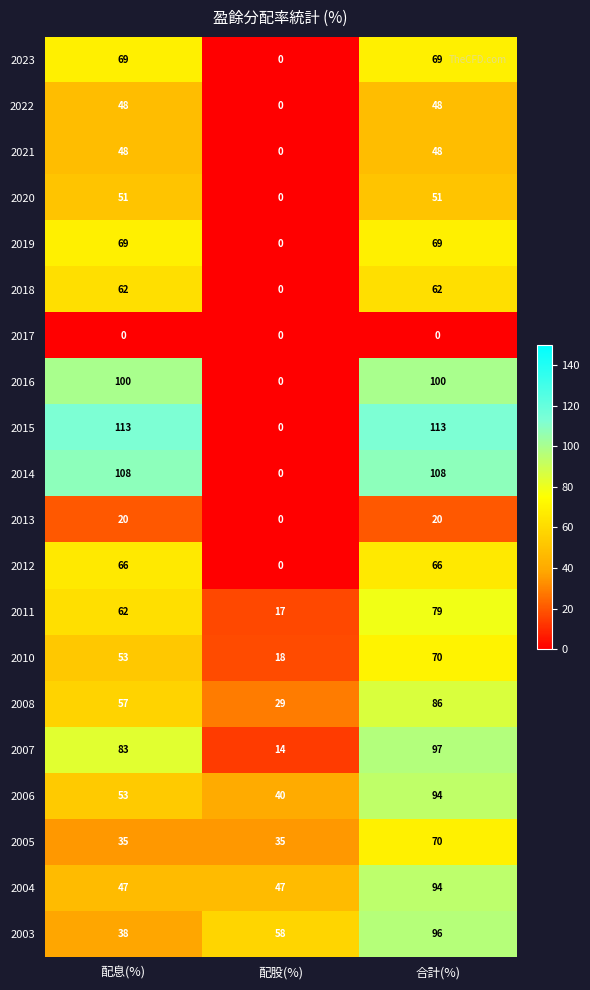

What is the sum of the 2005 values at 配息(%) and 配股(%)?

70